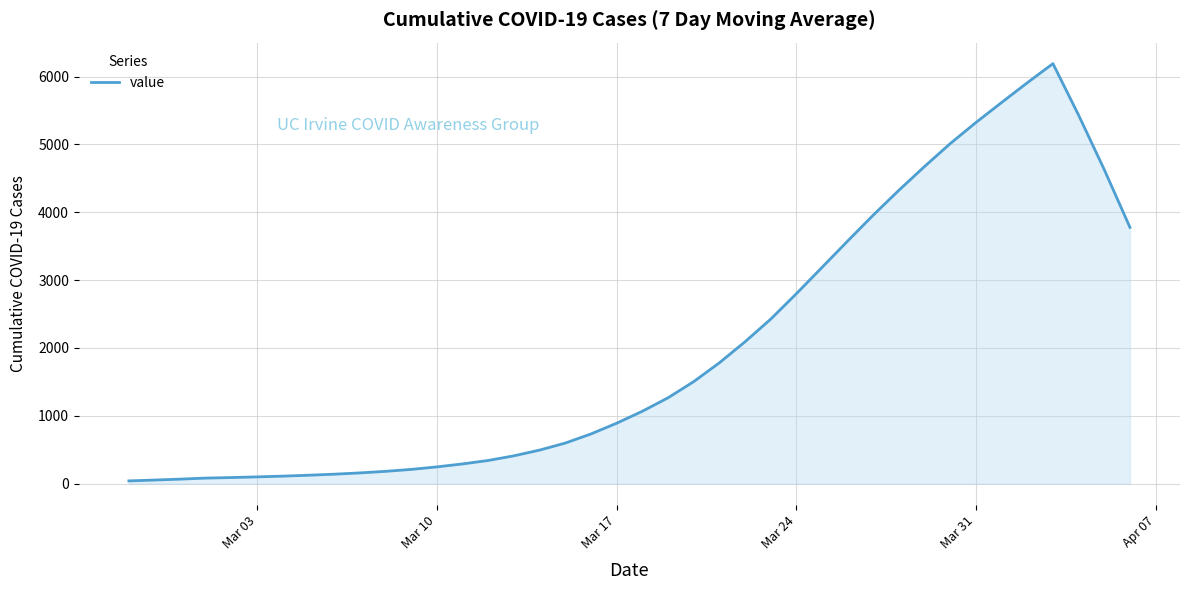

What is the greatest value displayed?

6191.1